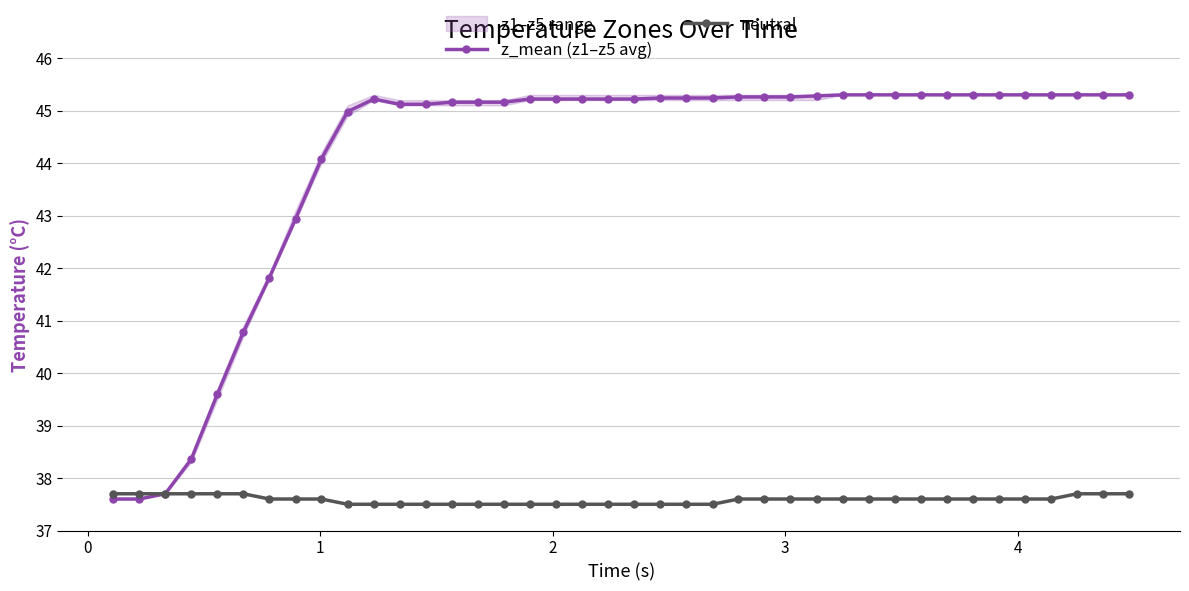

What is the highest value of the z_mean (z1–z5 avg) series?

45.3